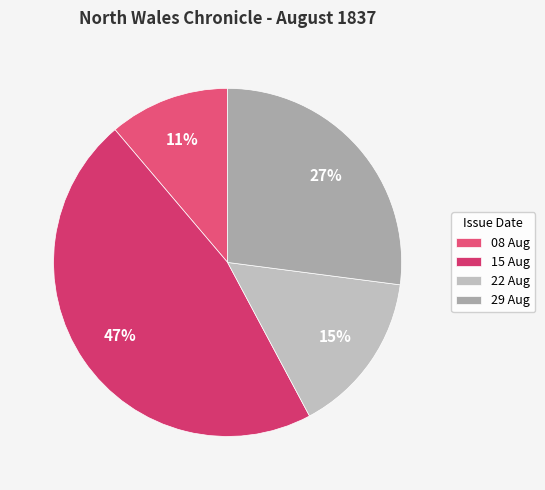

Which category has the biggest portion of the pie?

15 Aug